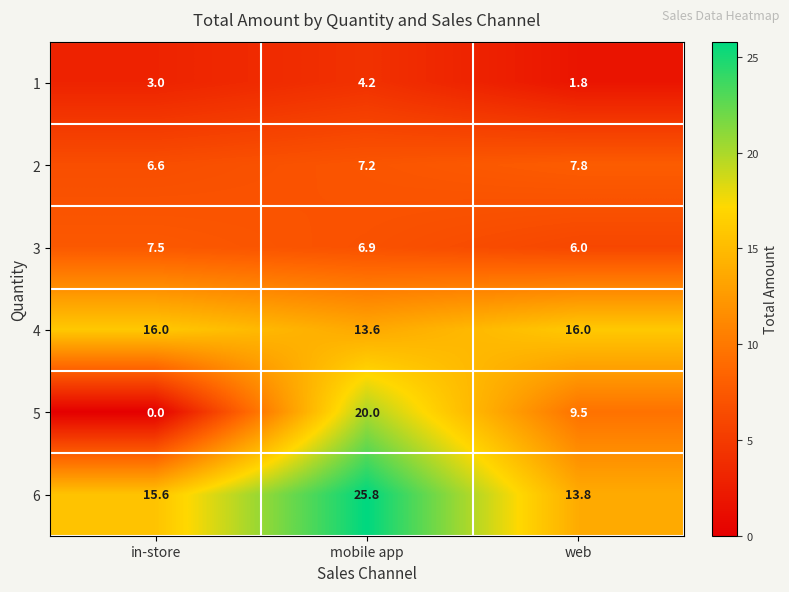

Which series changed the most between mobile app and web?

6